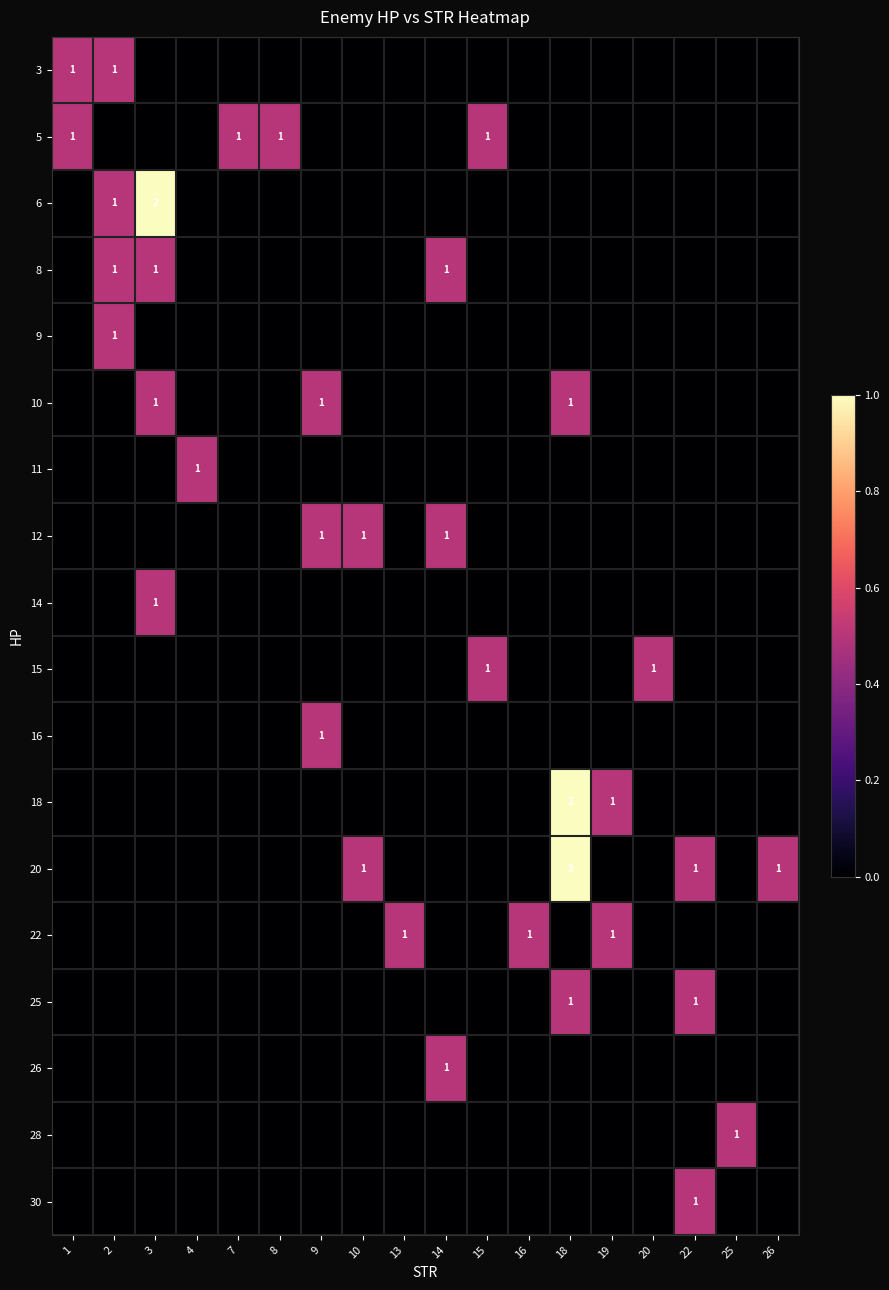

Is it true that 5 equals 0 at 15?

False